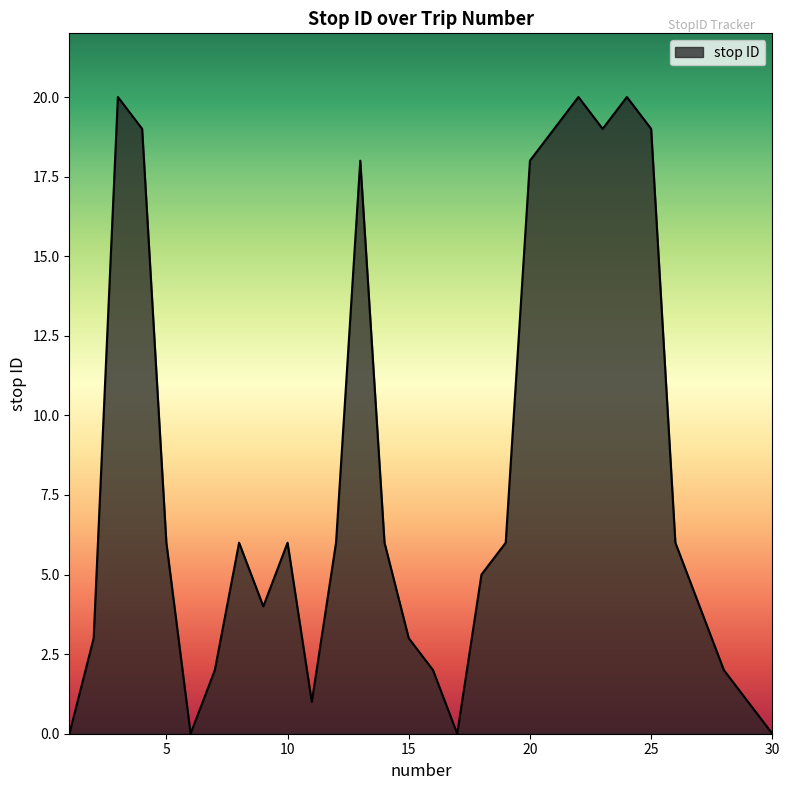

What is the difference between the maximum and minimum values?

20